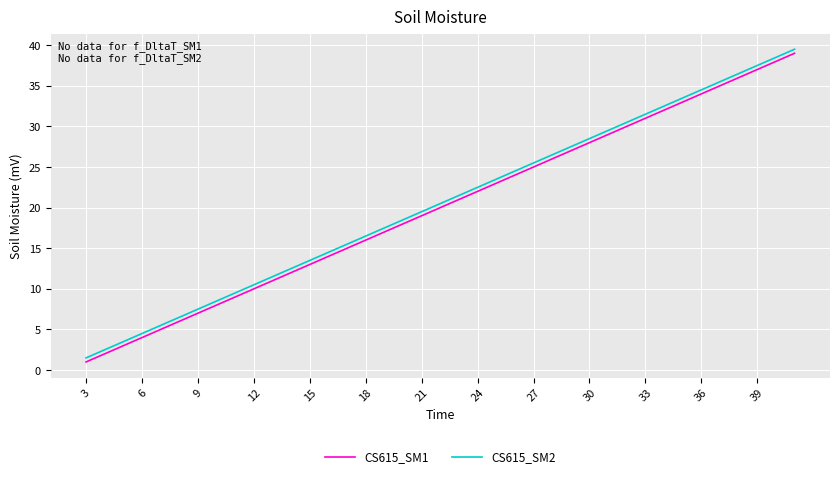

True or false: CS615_SM1 and CS615_SM2 cross at least once.

False